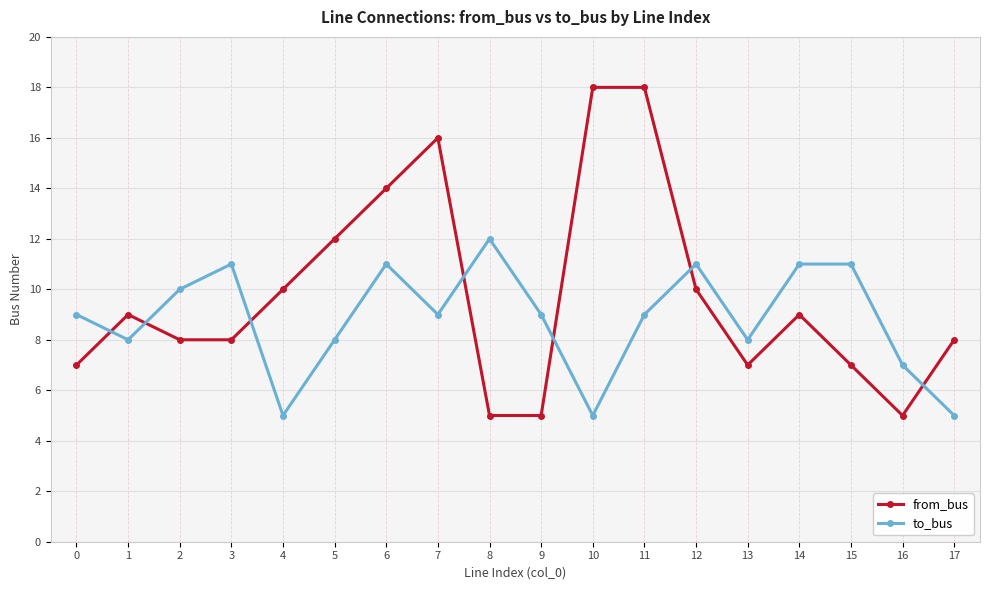

At which category does to_bus reach its first local valley?

1